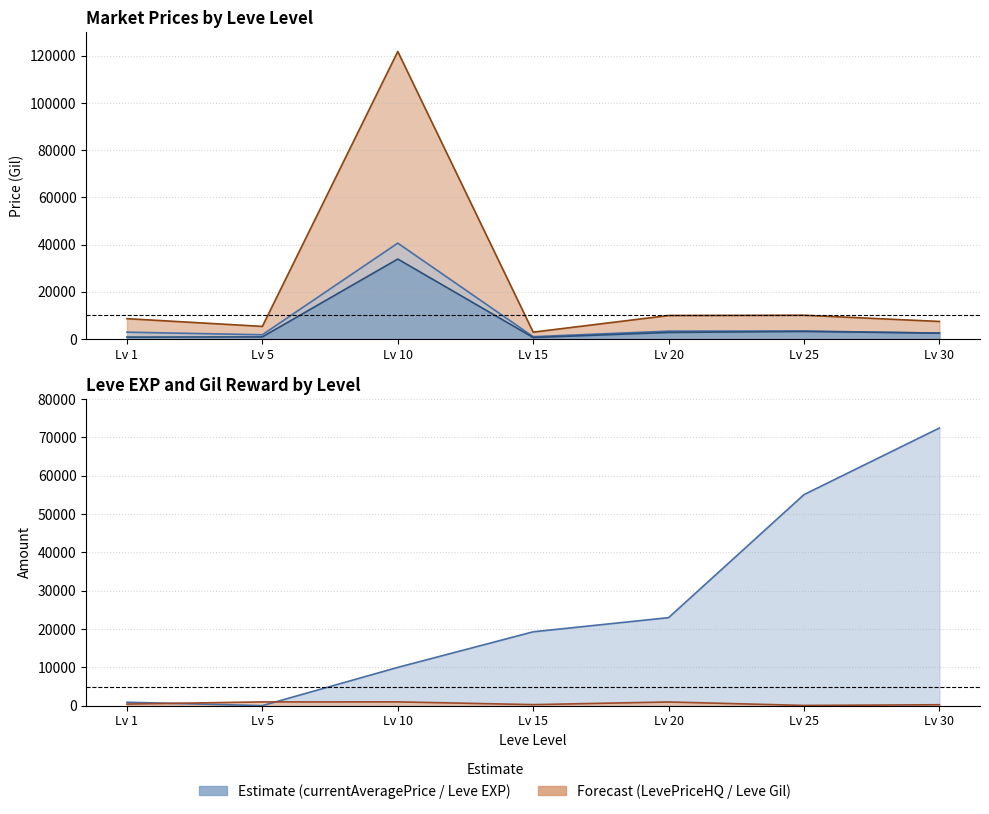

Between Lv 20 and Lv 10, which is larger?

Lv 20